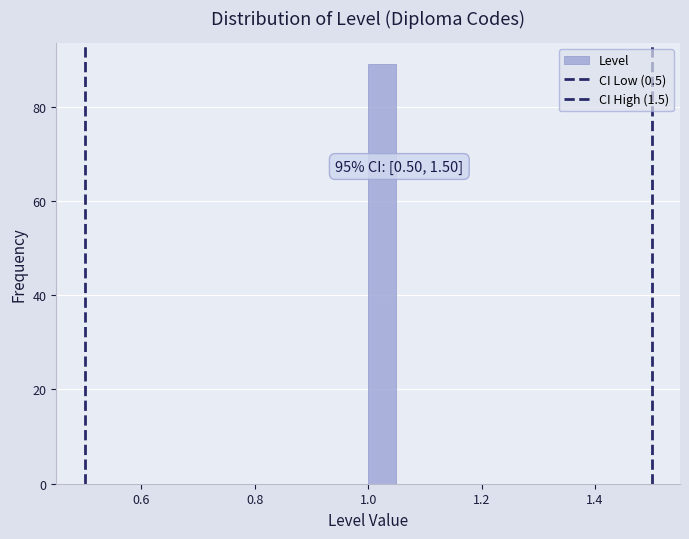

Read against the x-axis, roughly where is the centre of the tallest bar?

1.02